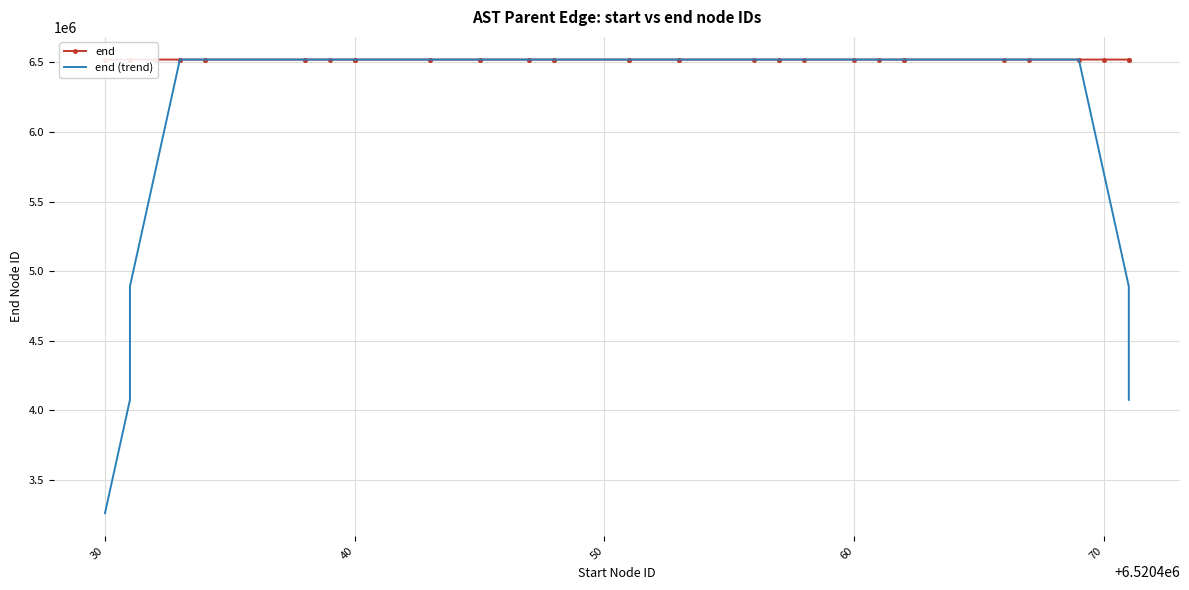

What is the difference between the maximum and minimum values in the end series?

42.0